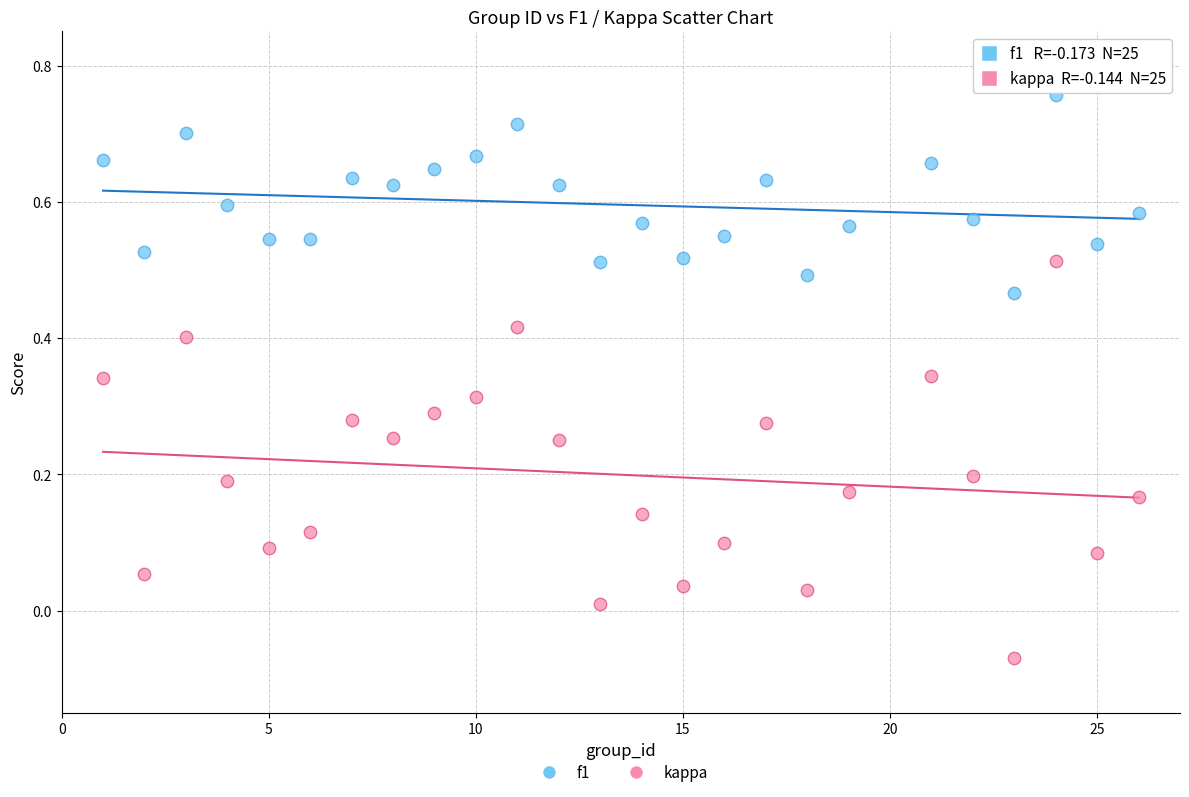

What is the X range (max minus min) for the scatter plot?

25.0